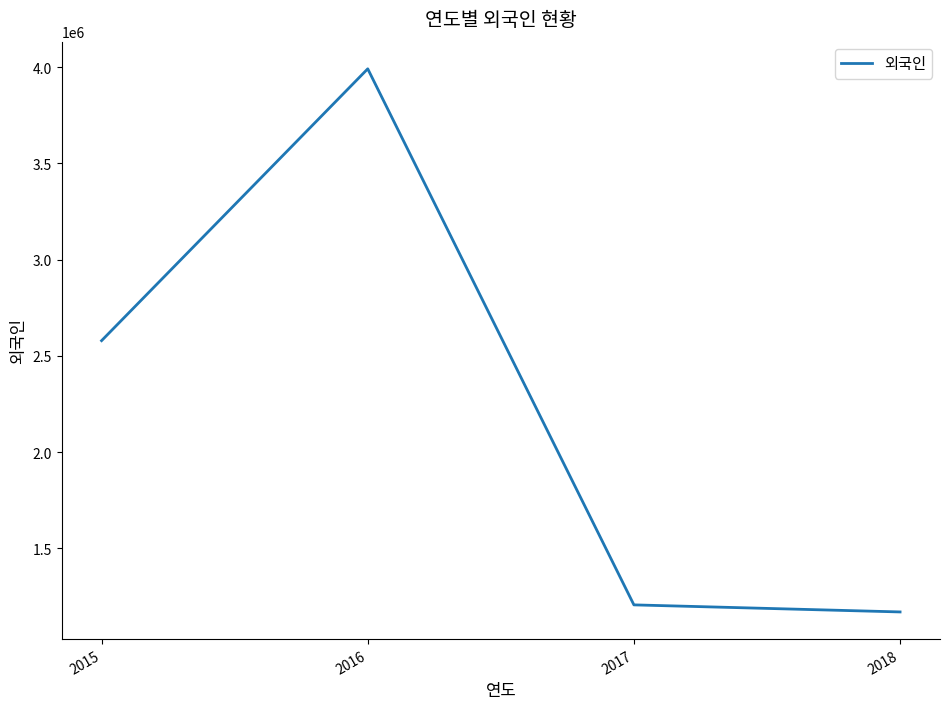

Approximately how many times larger is the value at 2017 compared to 2018?

1.0